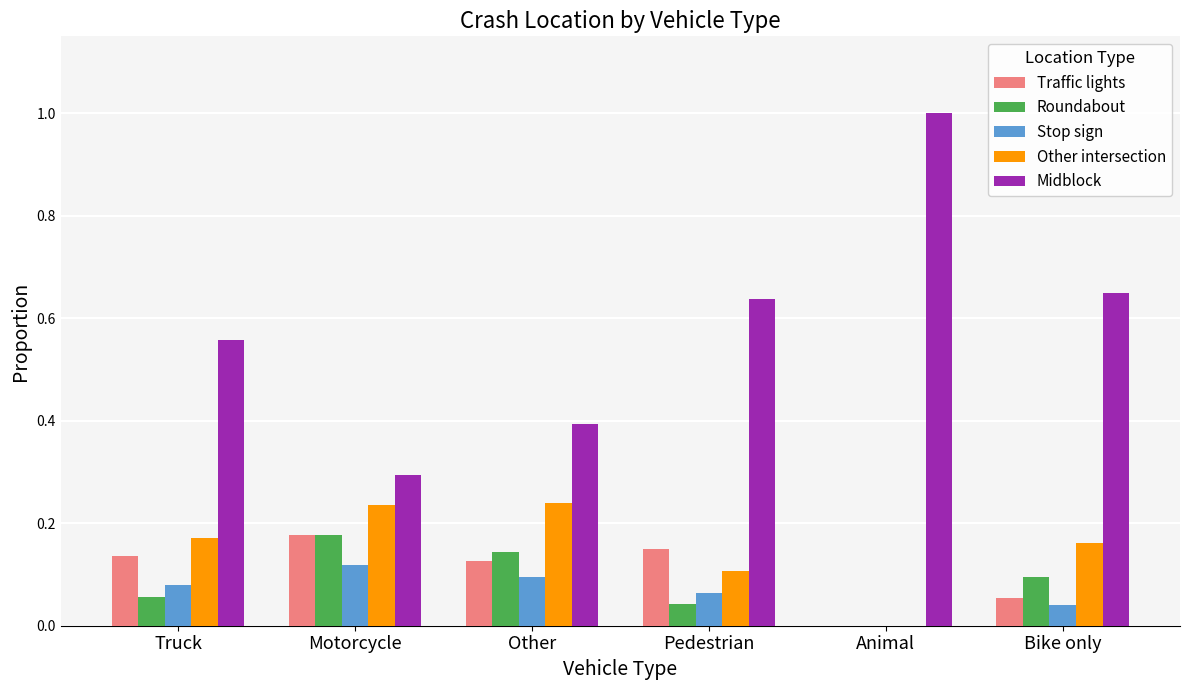

Which series changed the most between Motorcycle and Bike only?

Midblock